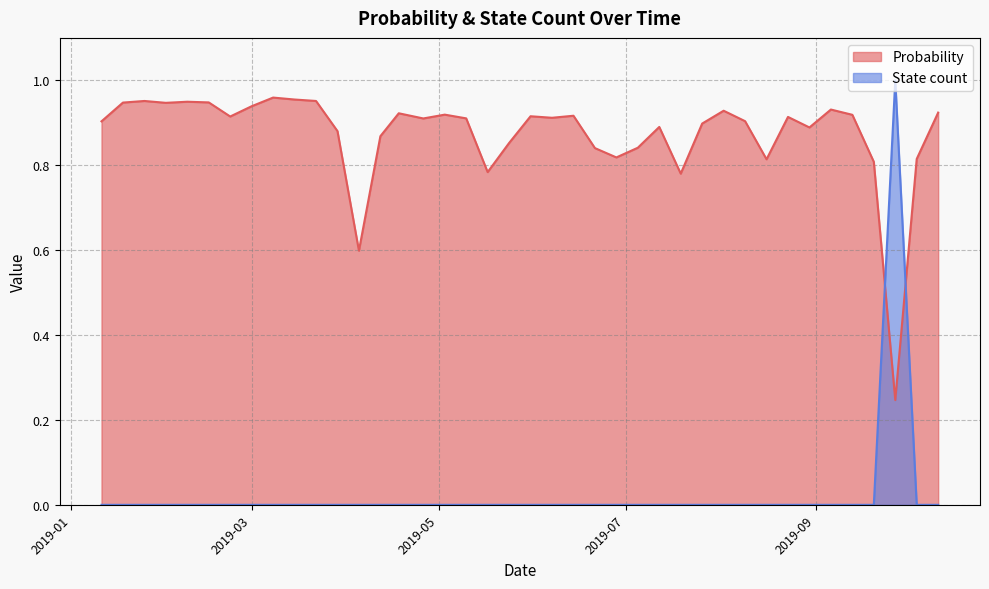

Is the value of Probability at 2019-03-08 greater than the value of State count at 2019-03-22?

Yes